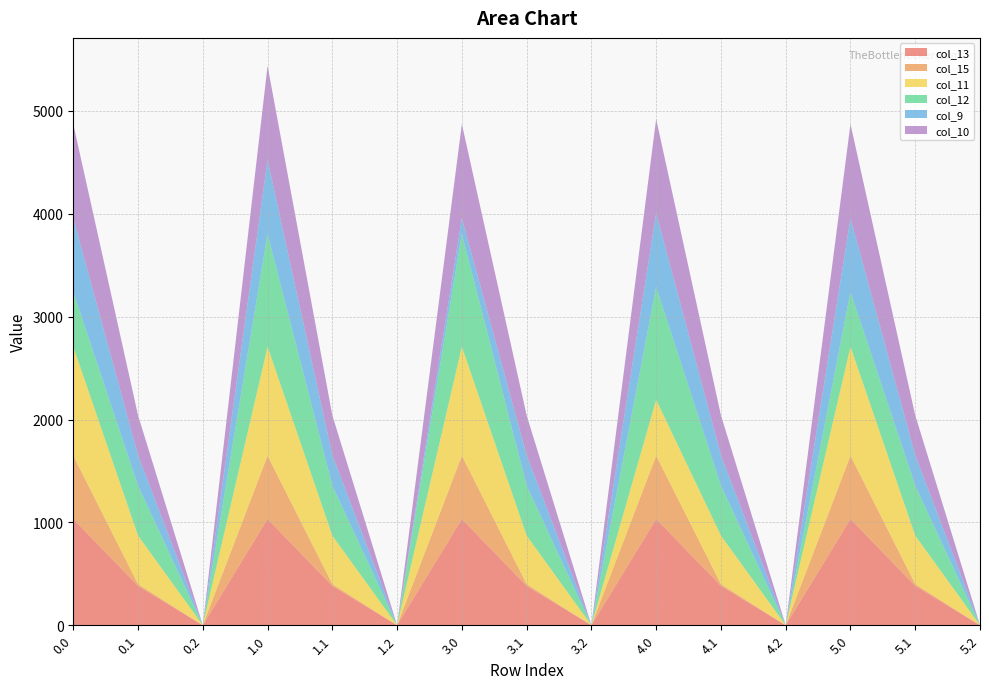

Reading left to right, what are all the values shown in this chart?

col_13: 1032.9	382.7	0.0	1032.9	382.7	0.0	1032.9	382.7	0.0	1032.9	382.7	0.0	1032.9	382.7	0.0
col_15: 615.9	17.3	0.0	615.9	17.3	0.0	615.9	17.3	0.0	615.9	17.3	0.0	615.9	17.3	0.0
col_11: 1060.3	471.7	0.0	1060.3	471.7	0.0	1060.3	471.7	0.0	544.3	471.7	0.0	1060.3	471.7	0.0
col_12: 531.2	485.4	0.0	1096.7	485.4	0.0	1096.7	485.4	0.0	1096.7	485.4	0.0	531.2	485.4	0.0
col_9: 716.9	295.9	0.0	716.9	295.9	0.0	151.4	295.9	0.0	716.9	295.9	0.0	716.9	295.9	0.0
col_10: 916.2	388.1	0.0	916.2	388.1	0.0	916.2	388.1	0.0	916.2	388.1	0.0	916.2	388.1	0.0